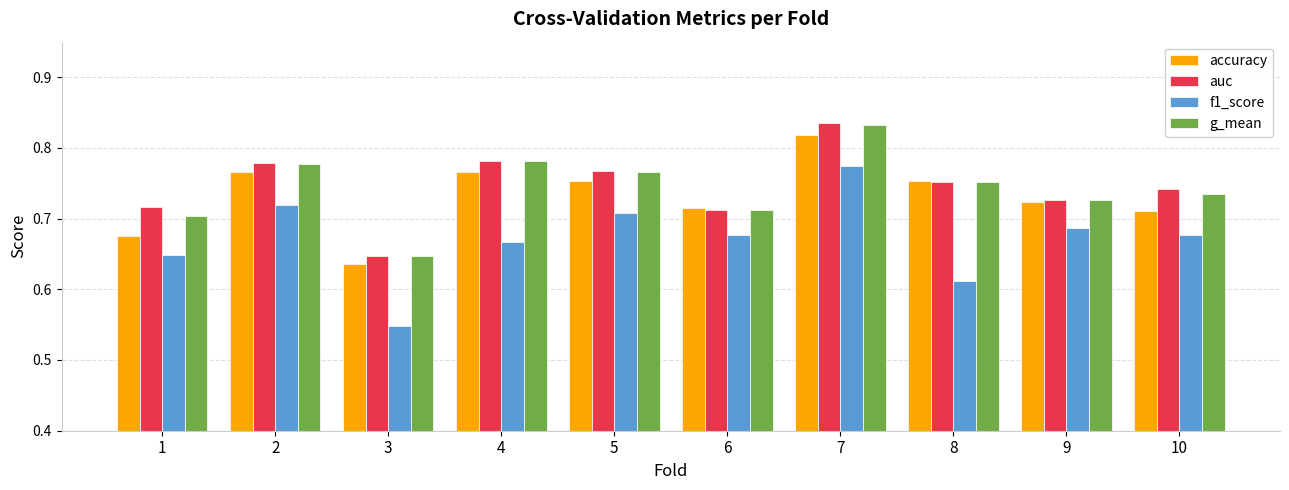

At which label does accuracy reach its peak?

7